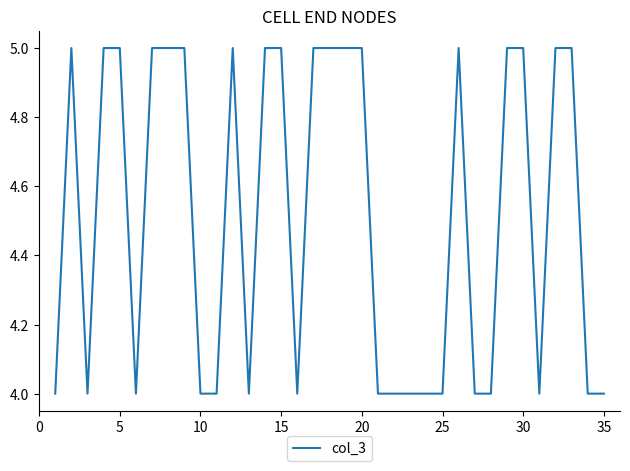

True or false: the data has more than 2 interior local peaks.

True